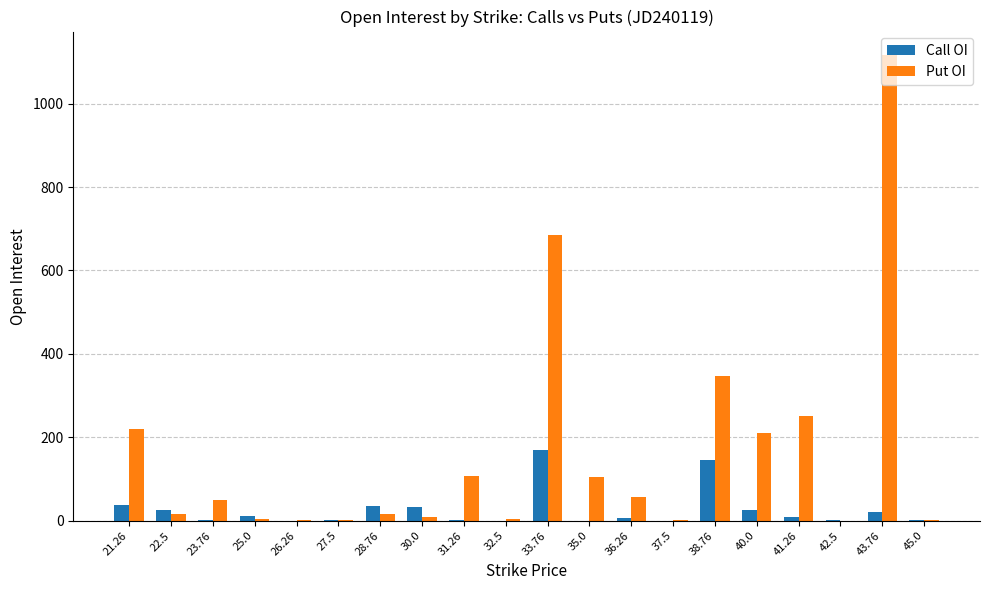

What is the average value of the Put OI series?

160